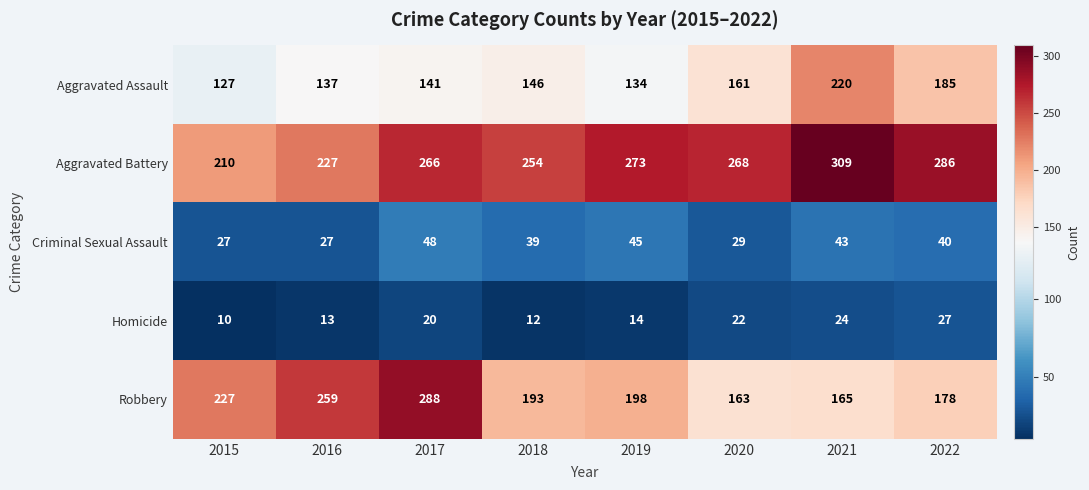

What is the smallest value displayed?

10